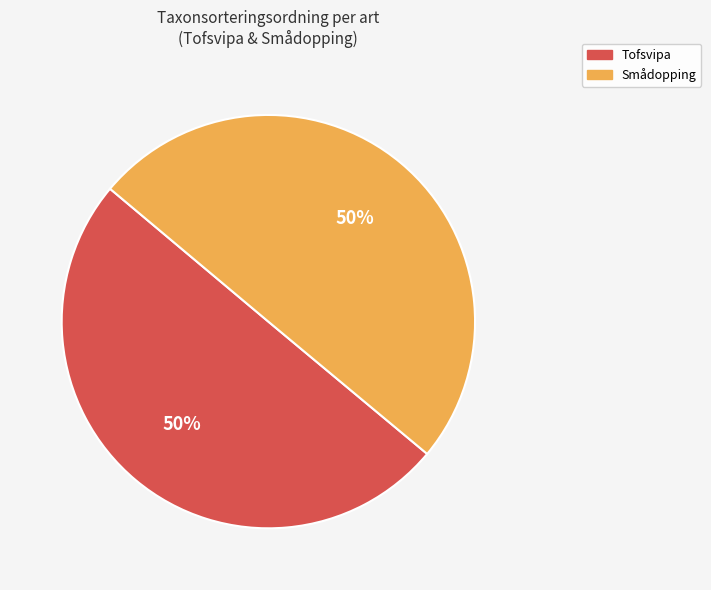

What percentage is the Tofsvipa slice, to the nearest percent?

50%